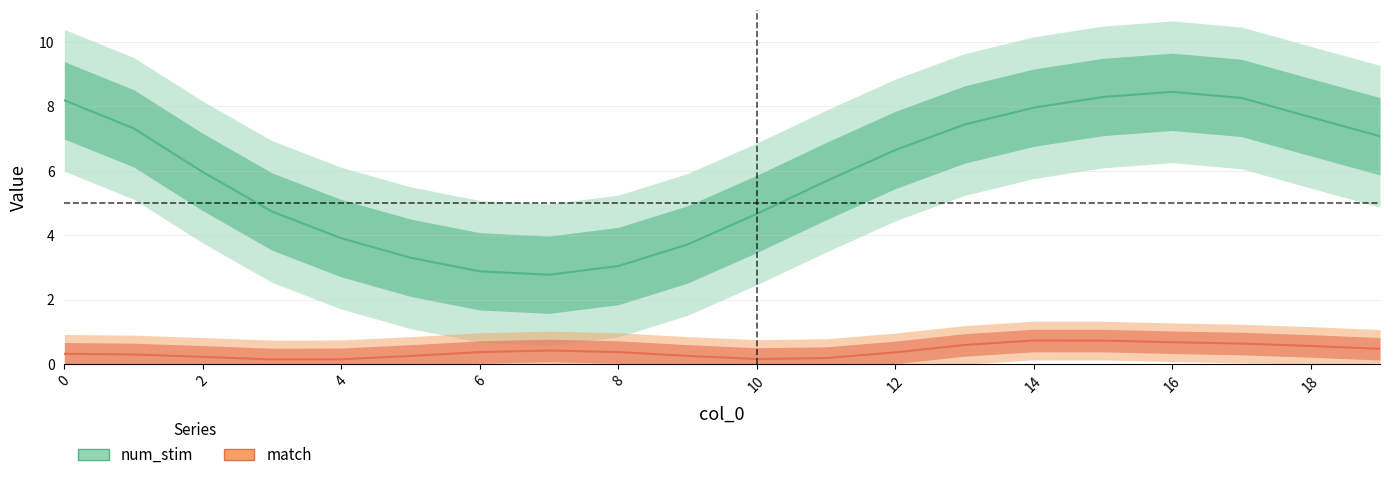

What is the difference between the num_stim values at 16 and 7?

6